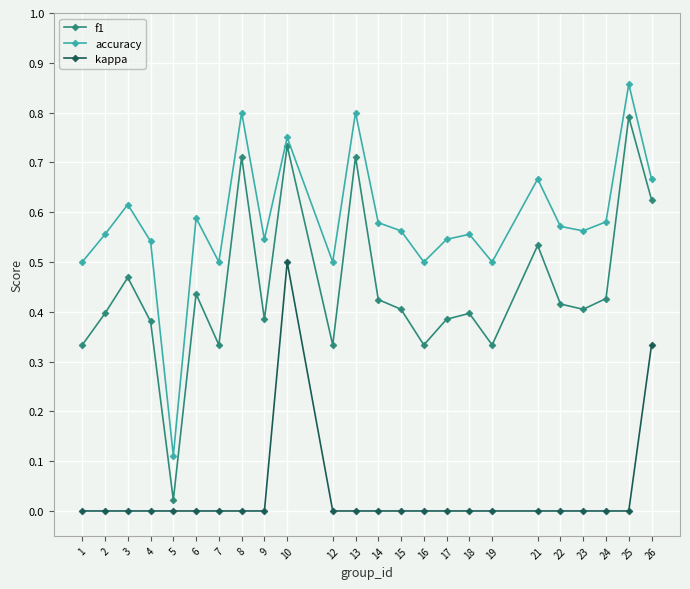

True or false: f1 and accuracy intersect in this chart.

False